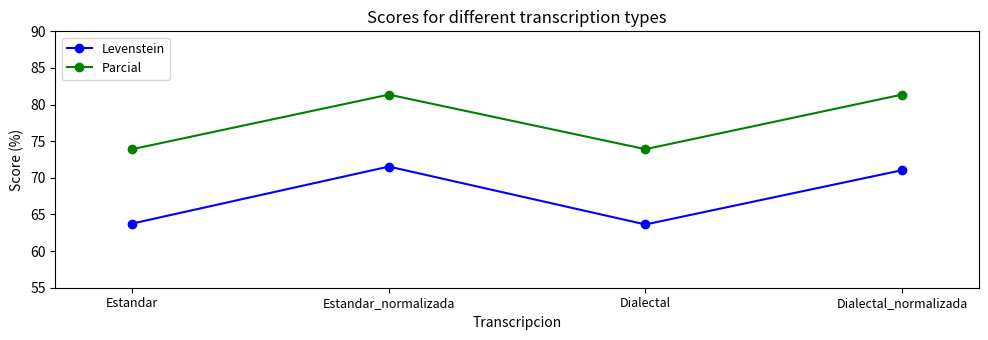

The value of Levenstein at Dialectal_normalizada is 22.4. True or false?

False